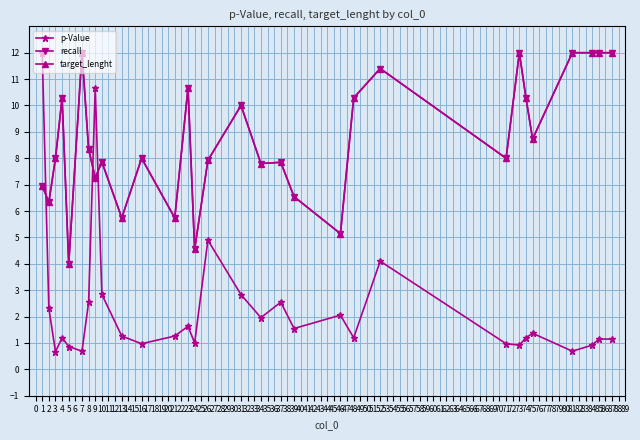

What is the greatest value displayed?

12.0